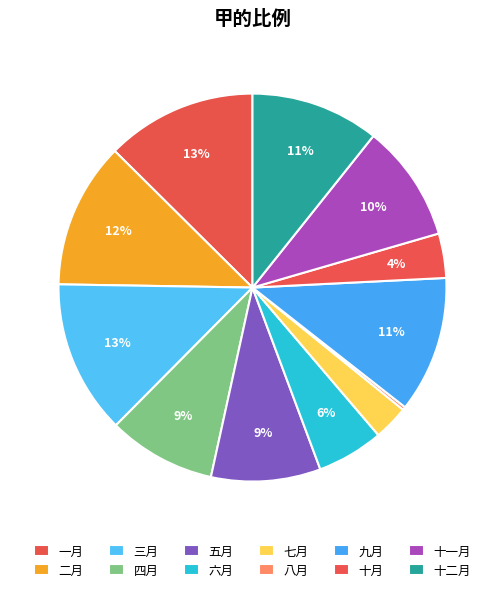

How much of the chart is everything except 十一月?

90.2%